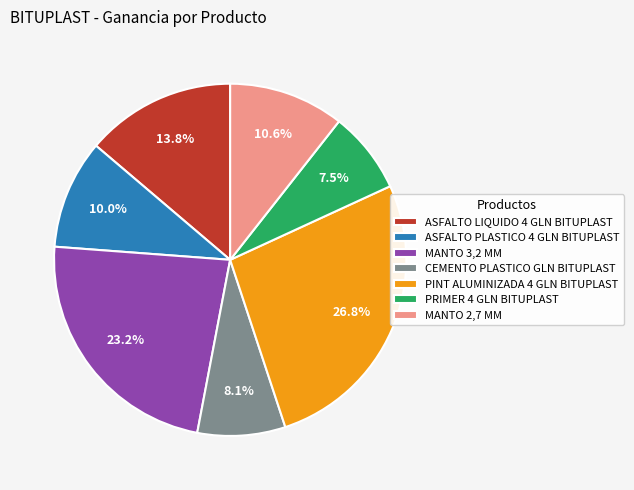

What percentage do MANTO 3,2 MM and CEMENTO PLASTICO GLN BITUPLAST together represent?

31.3%